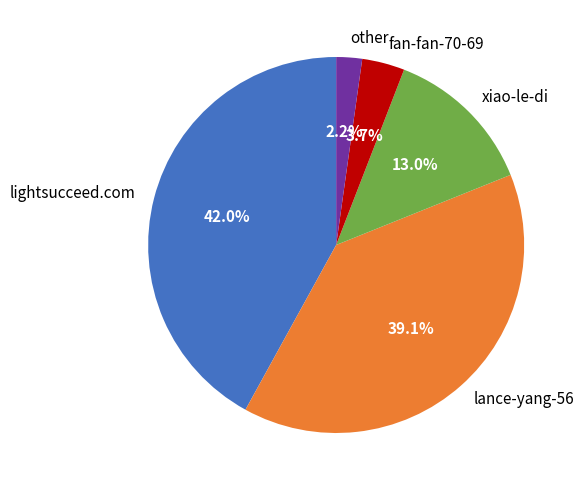

What percentage is the lance-yang-56 slice, to the nearest percent?

39%